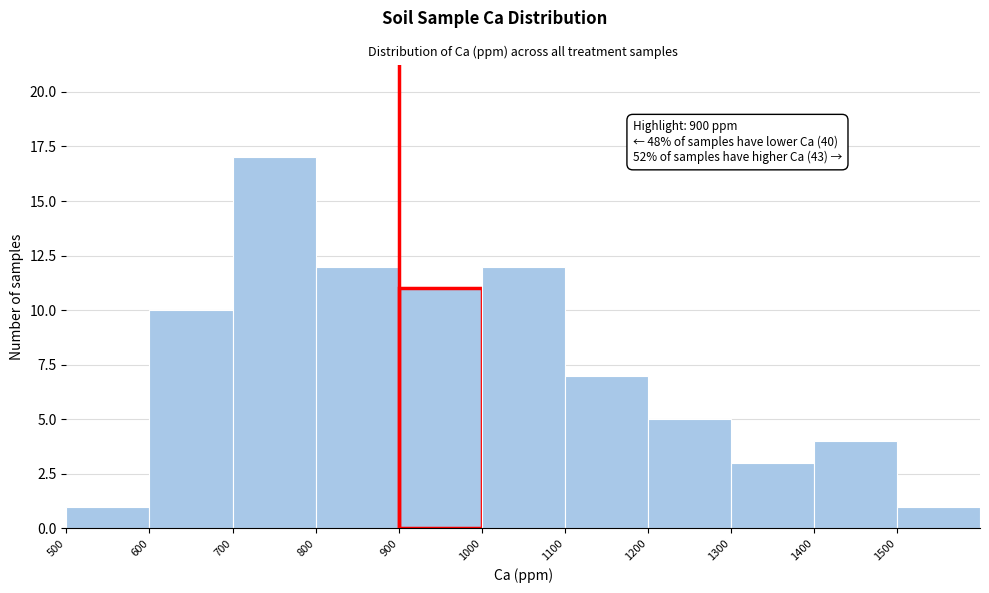

Which range on the x-axis has the tallest bar?

700 to 800